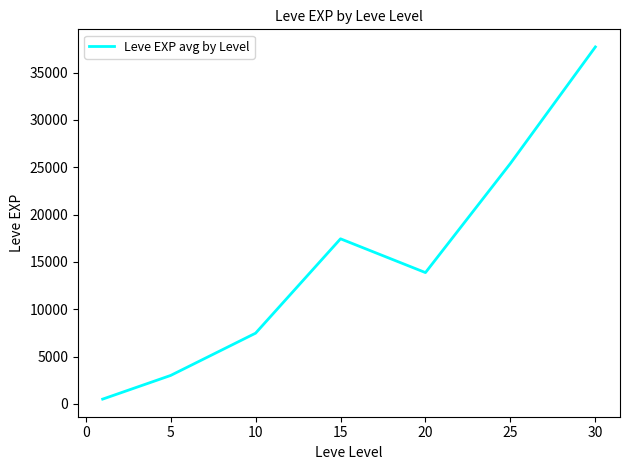

What is the average value?

15062.9